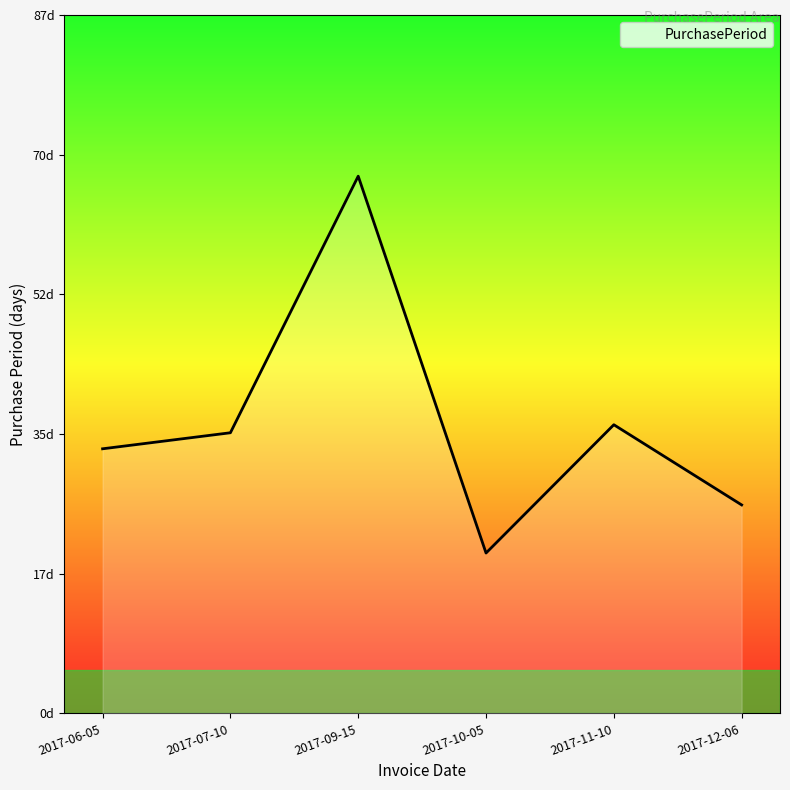

Rank the categories by value from lowest to highest.

2017-10-05, 2017-12-06, 2017-06-05, 2017-07-10, 2017-11-10, 2017-09-15